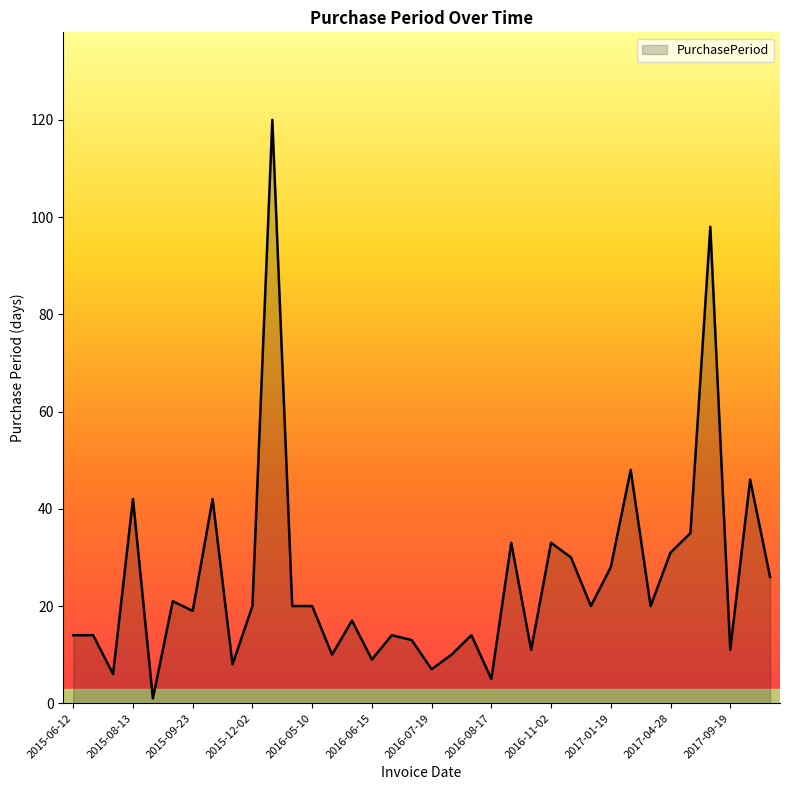

What is the difference between the maximum and minimum values?

119